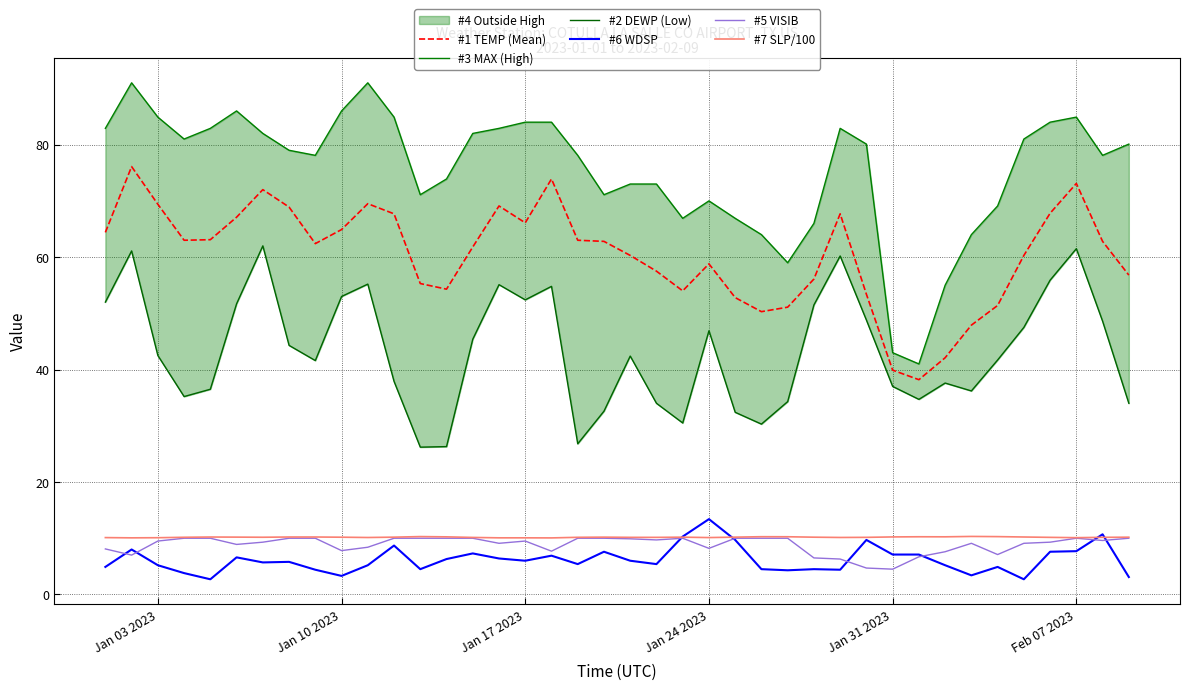

What is the maximum value for #5 VISIB?

10.0